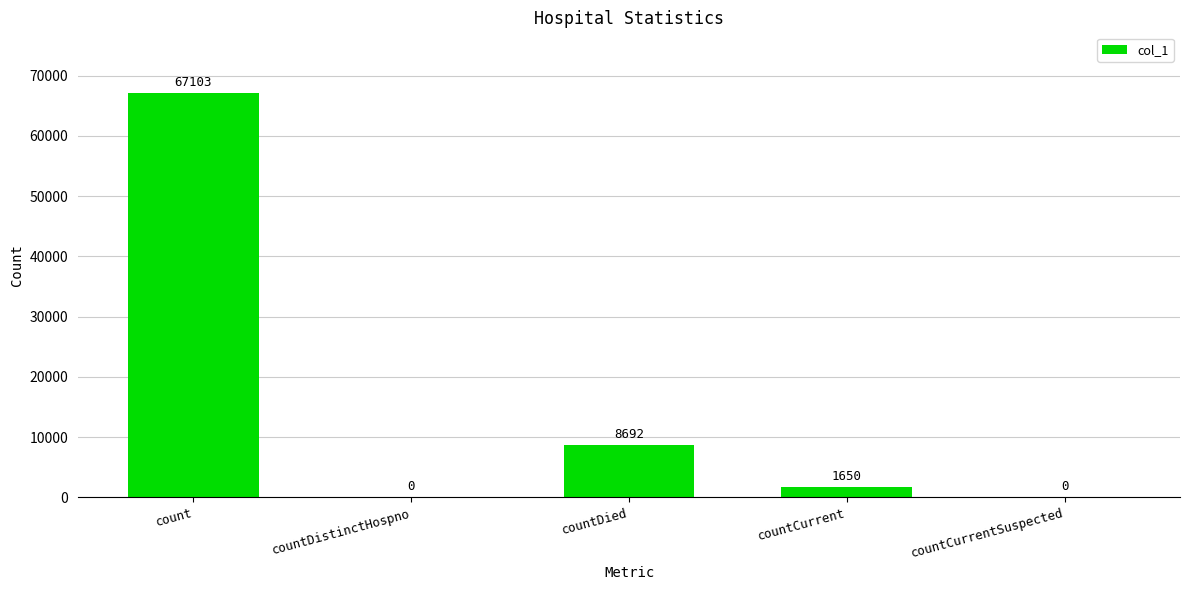

The chart shows a value of 0 at countDistinctHospno. True or false?

True